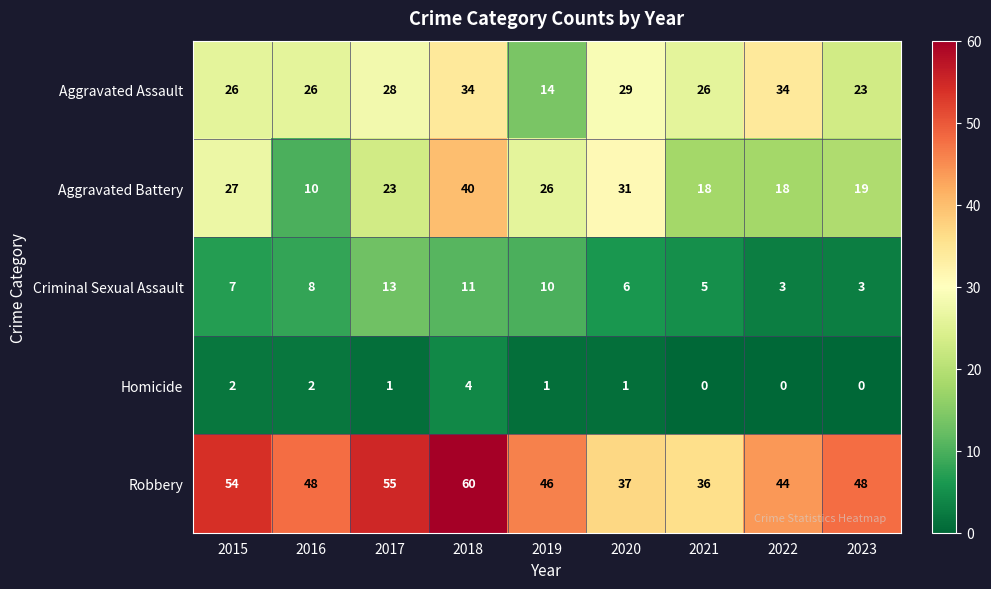

The value of Aggravated Assault at 2016 is 26. True or false?

True